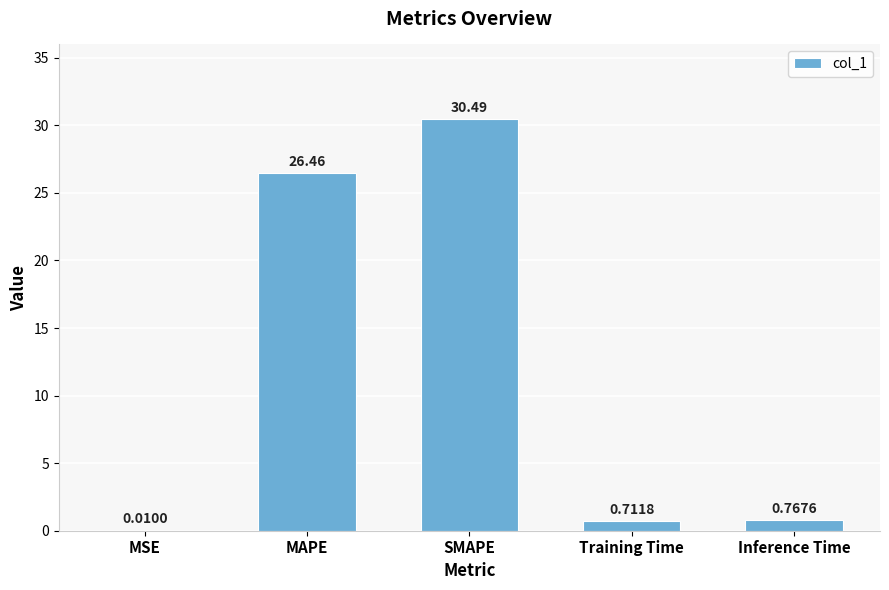

Where is the data nearest to the value 15?

MAPE